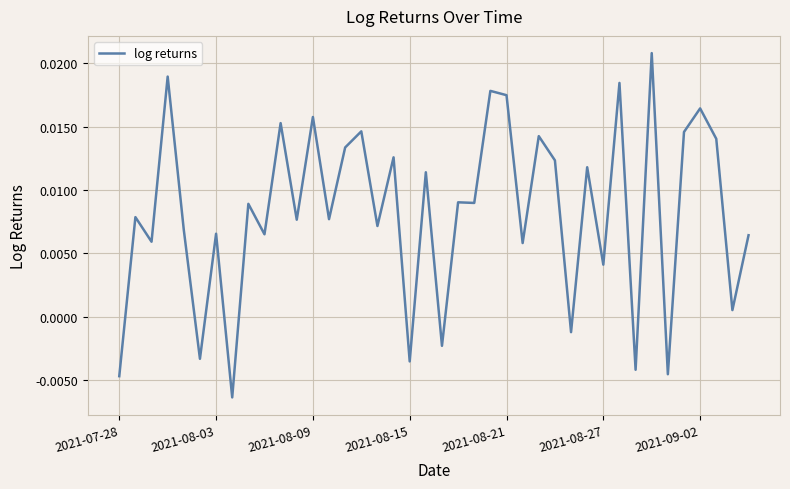

Is this an area chart (filled region under the line)?

No